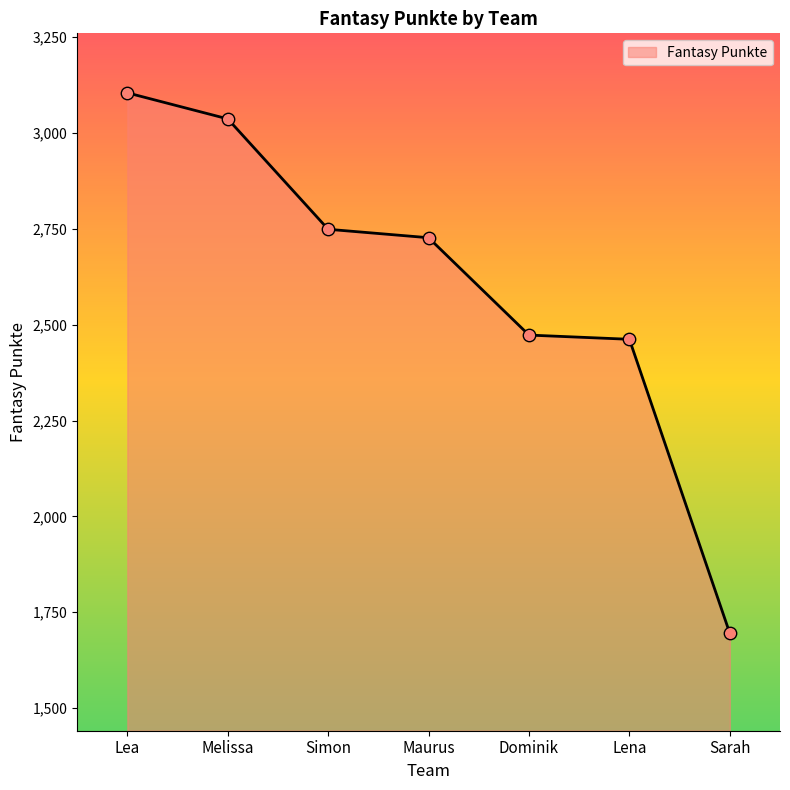

What is the change in value from Melissa to Lena?

-575